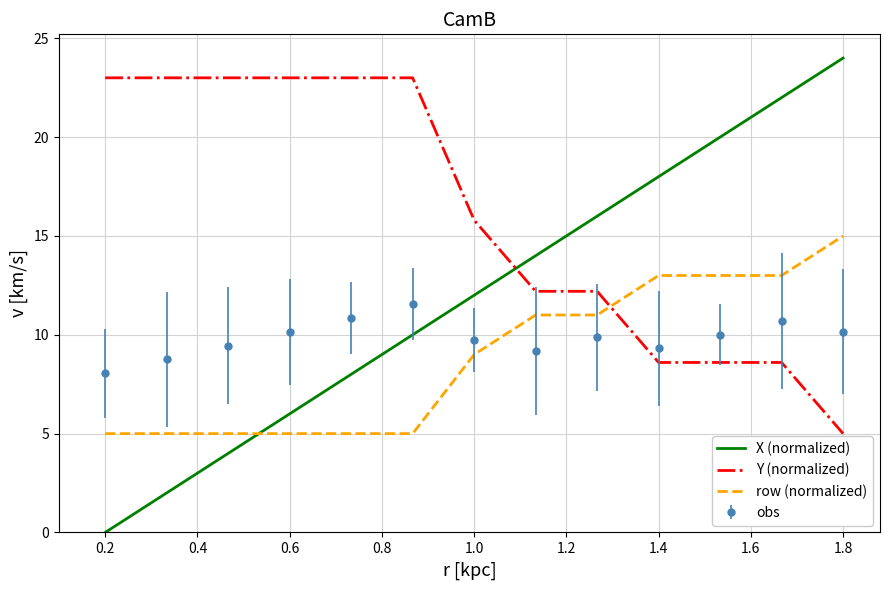

What is the difference between the maximum and minimum values in the obs series?

3.5